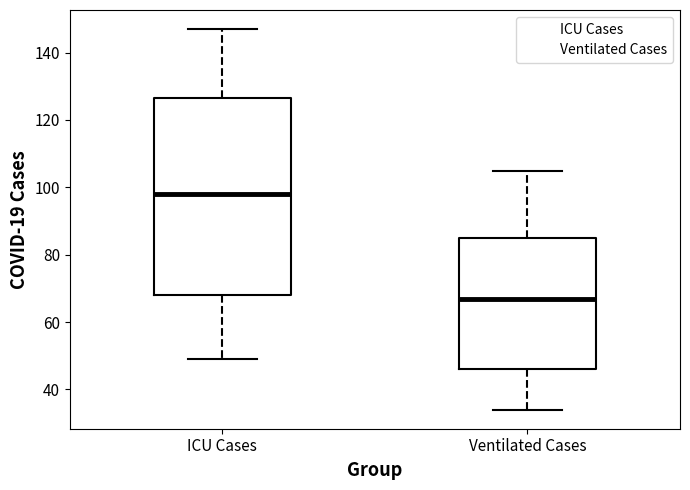

Which box has the lowest median line?

Ventilated Cases